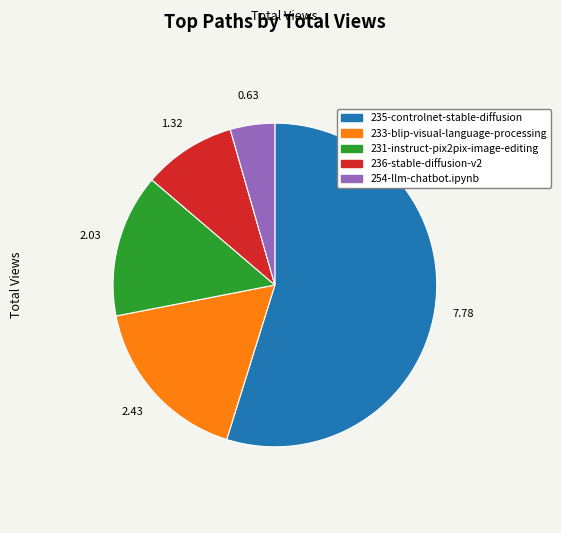

Is the sum of 254-llm-chatbot.ipynb and 233-blip-visual-language-processing greater than half?

No